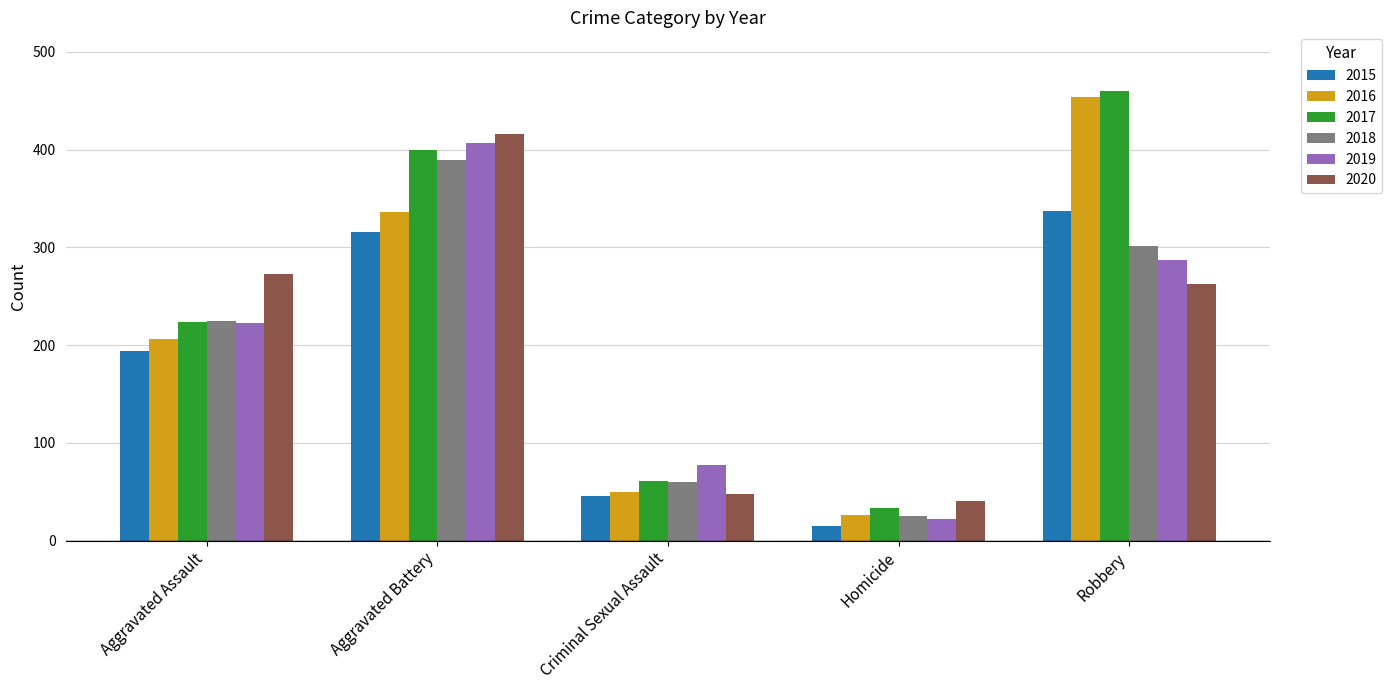

What is the average value of the 2018 series?

200